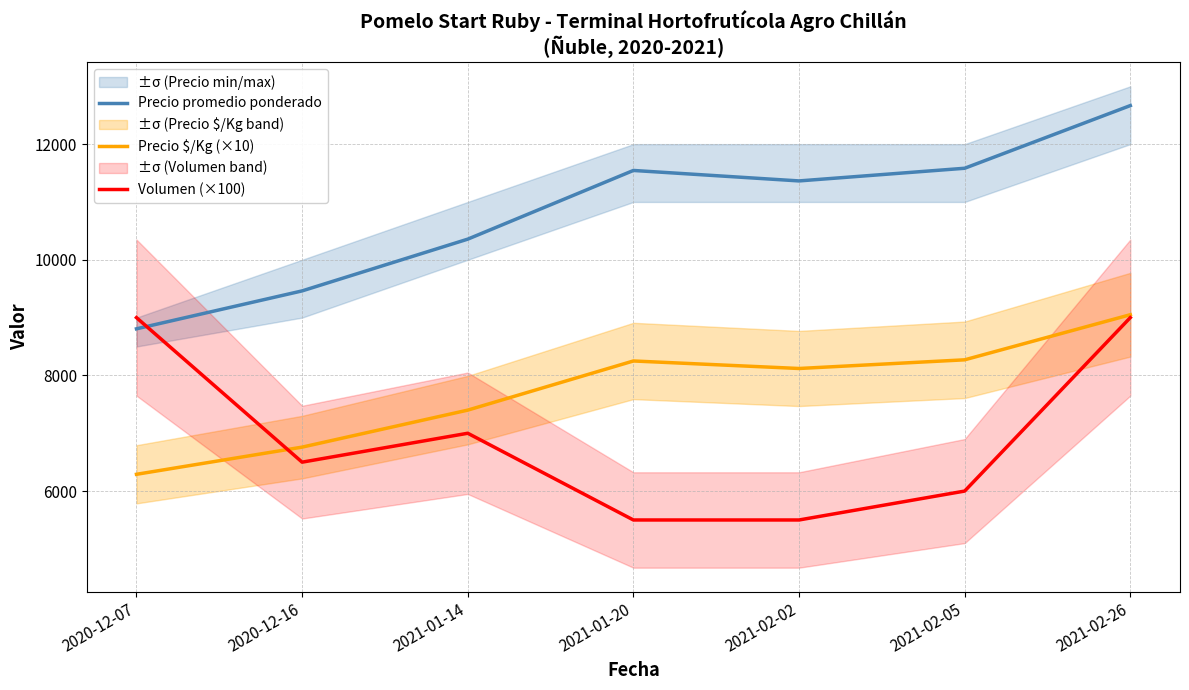

How many series are shown in this chart?

3